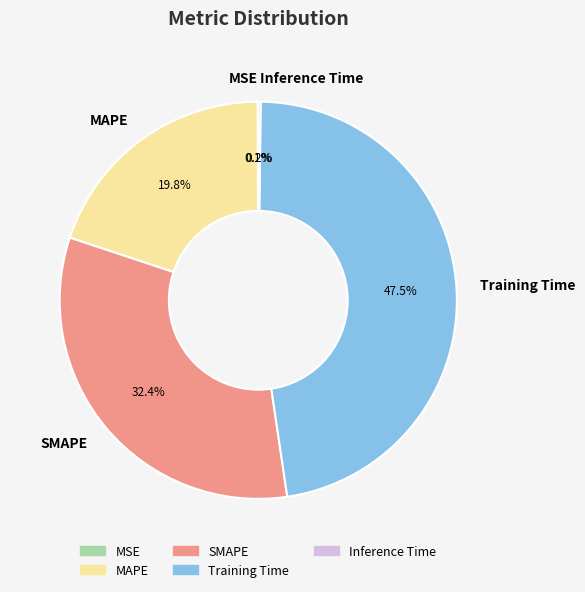

Does any single category account for the majority?

No